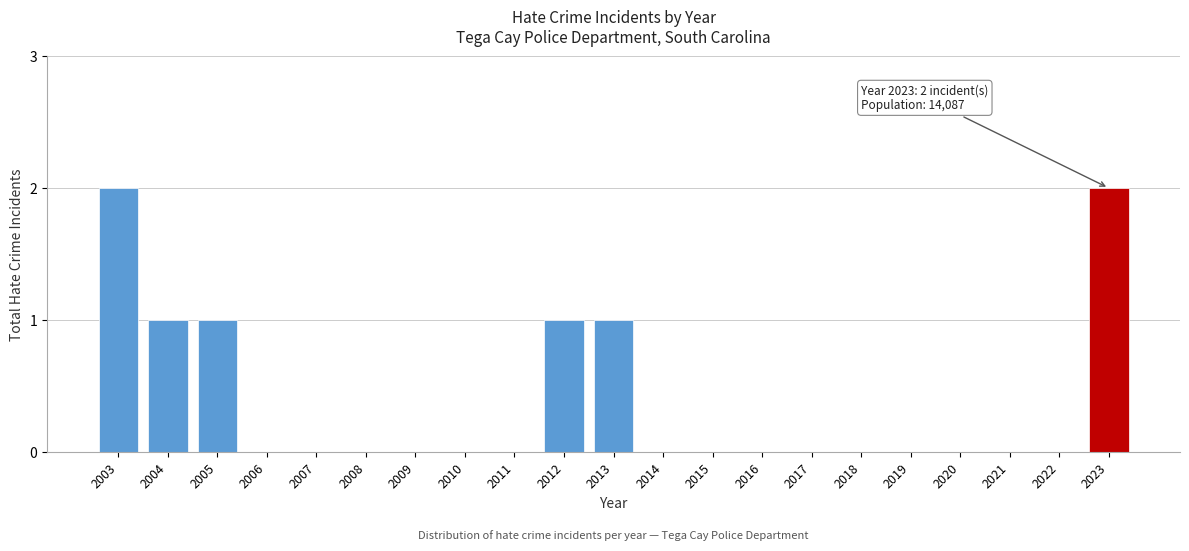

Reading left to right, extract all data points from this chart.

2003=2	2004=1	2005=1	2006=0	2007=0	2008=0	2009=0	2010=0	2011=0	2012=1	2013=1	2014=0	2015=0	2016=0	2017=0	2018=0	2019=0	2020=0	2021=0	2022=0	2023=2